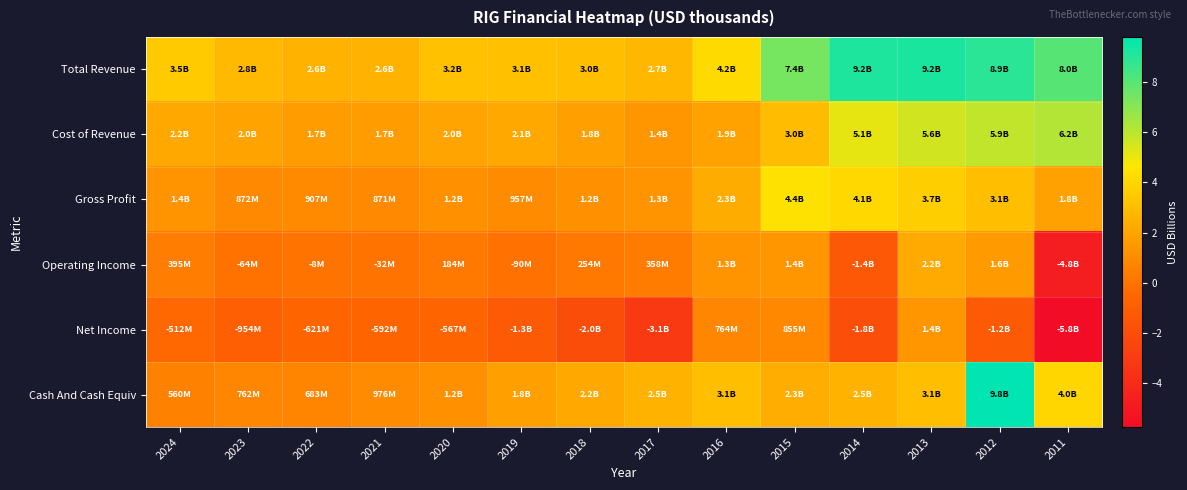

Reading right to left, transcribe all the data shown in this chart.

Total Revenue: 2011=8.0	2012=8.9	2013=9.2	2014=9.2	2015=7.4	2016=4.2	2017=2.7	2018=3.0	2019=3.1	2020=3.2	2021=2.6	2022=2.6	2023=2.8	2024=3.5
Cost of Revenue: 2011=6.2	2012=5.9	2013=5.6	2014=5.1	2015=3.0	2016=1.9	2017=1.4	2018=1.8	2019=2.1	2020=2.0	2021=1.7	2022=1.7	2023=2.0	2024=2.2
Gross Profit: 2011=1.8	2012=3.1	2013=3.7	2014=4.1	2015=4.4	2016=2.3	2017=1.3	2018=1.2	2019=1.0	2020=1.2	2021=0.9	2022=0.9	2023=0.9	2024=1.4
Operating Income: 2011=-4.8	2012=1.6	2013=2.2	2014=-1.4	2015=1.4	2016=1.3	2017=0.4	2018=0.3	2019=-0.1	2020=0.2	2021=-0.0	2022=-0.0	2023=-0.1	2024=0.4
Net Income: 2011=-5.8	2012=-1.2	2013=1.4	2014=-1.8	2015=0.9	2016=0.8	2017=-3.1	2018=-2.0	2019=-1.3	2020=-0.6	2021=-0.6	2022=-0.6	2023=-1.0	2024=-0.5
Cash And Cash Equiv: 2011=4.0	2012=9.8	2013=3.1	2014=2.5	2015=2.3	2016=3.1	2017=2.5	2018=2.2	2019=1.8	2020=1.2	2021=1.0	2022=0.7	2023=0.8	2024=0.6